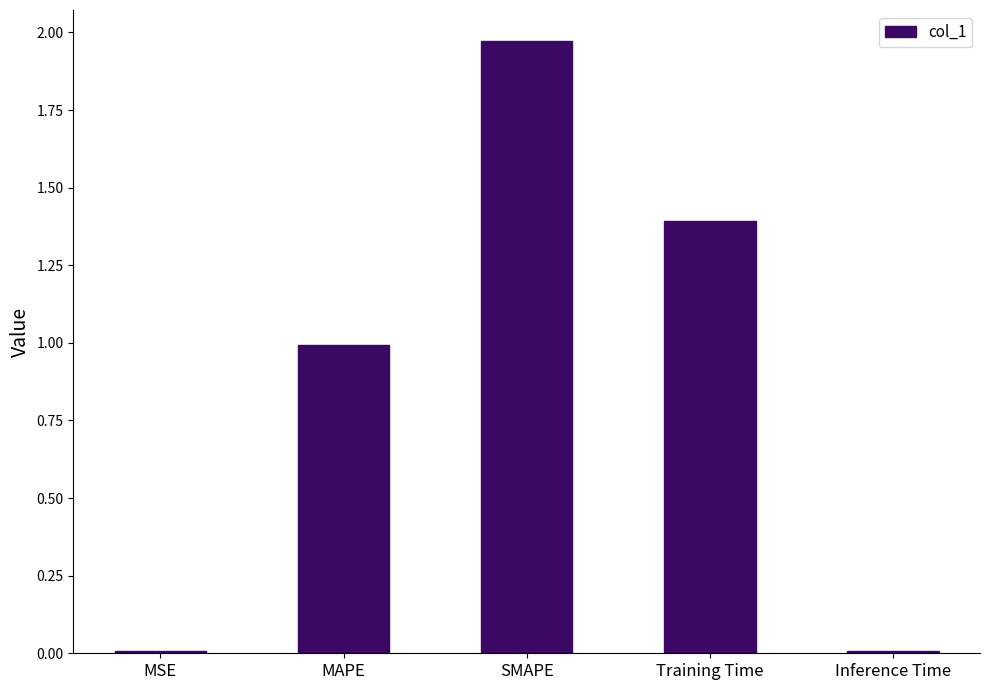

Which has a higher value, MAPE or Training Time?

Training Time